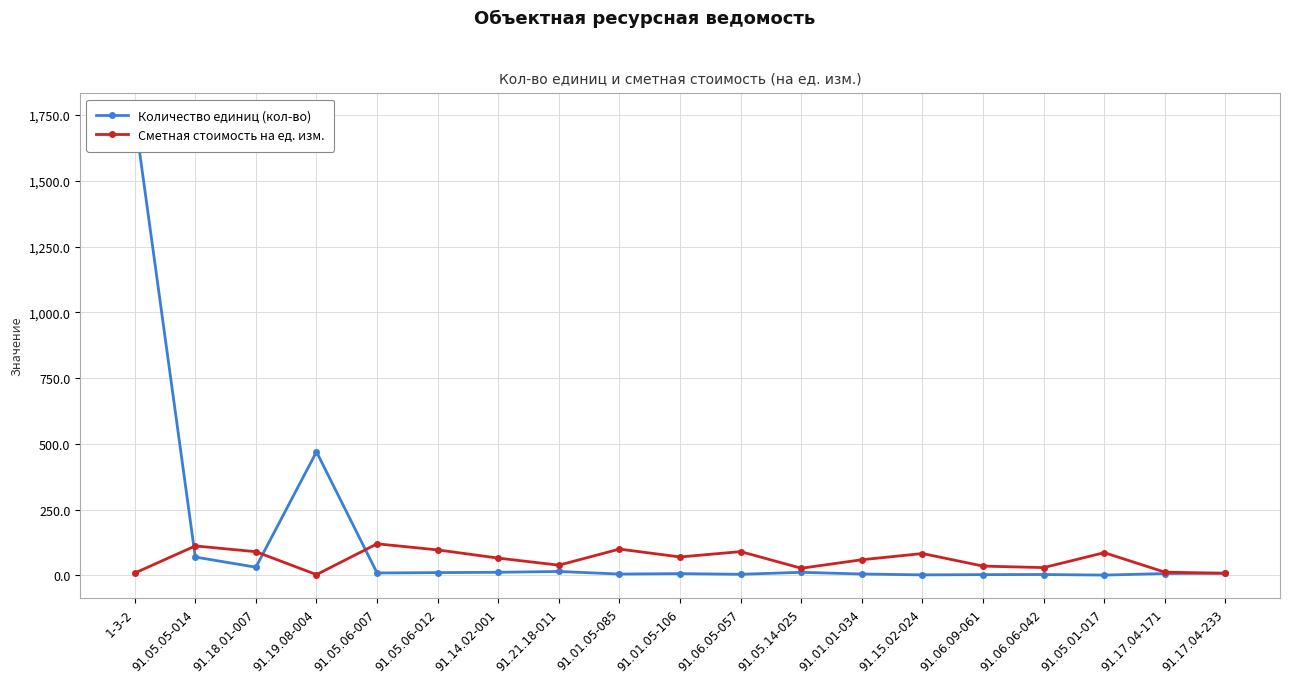

At which category is the sum across all series the highest?

1-3-2